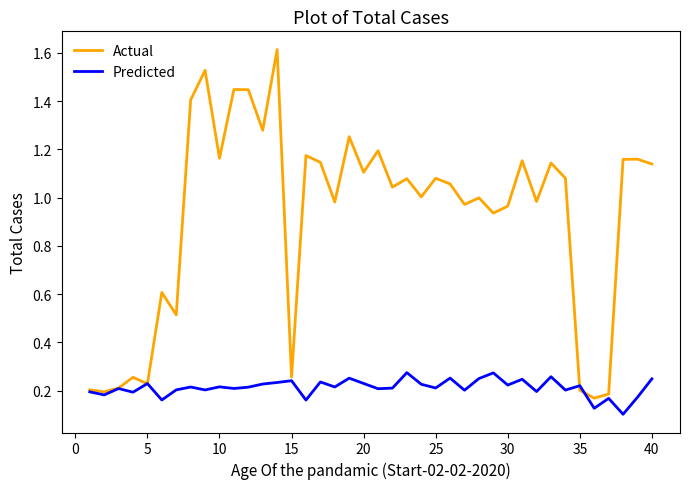

Which series has the largest total across all categories?

Actual